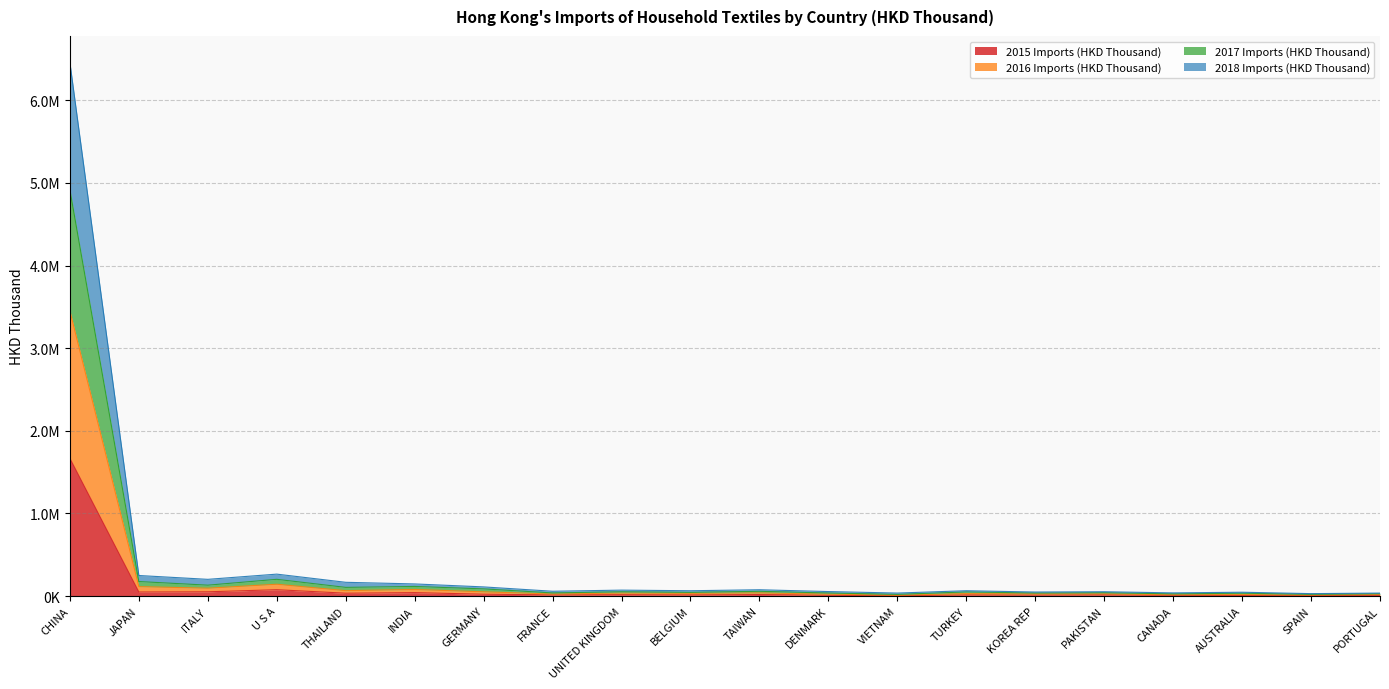

The value of 2016 Imports (HKD Thousand) at CANADA is 43595.9. True or false?

False